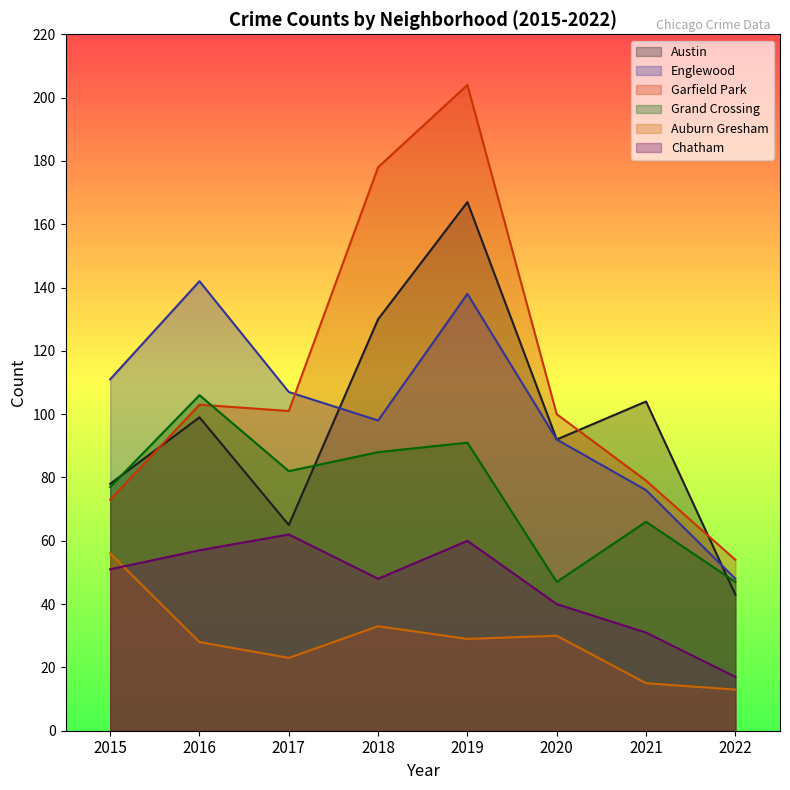

What is the difference between the Englewood values at 2020 and 2016?

50